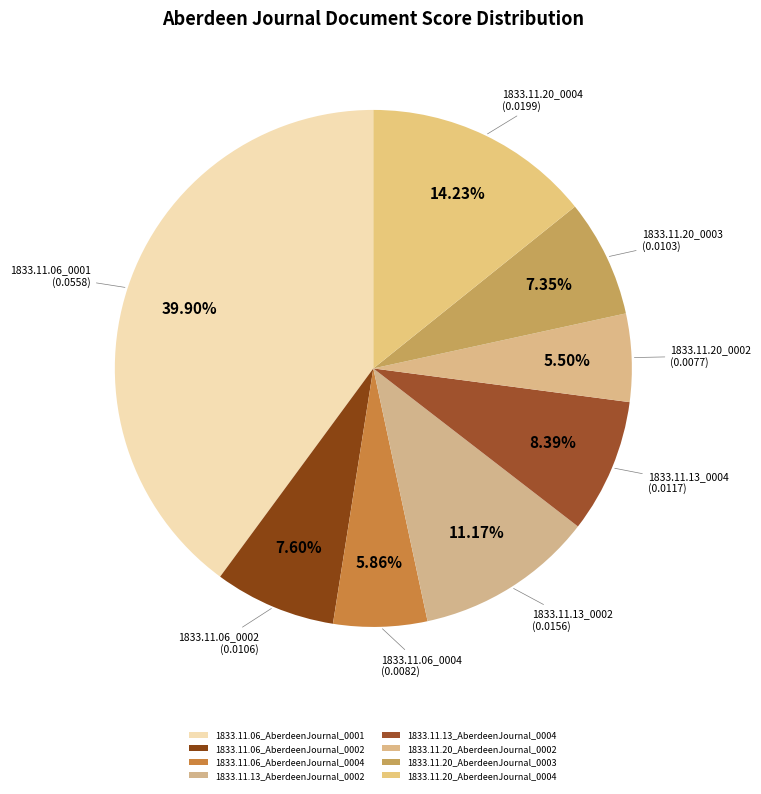

How many segments does this pie chart have?

8